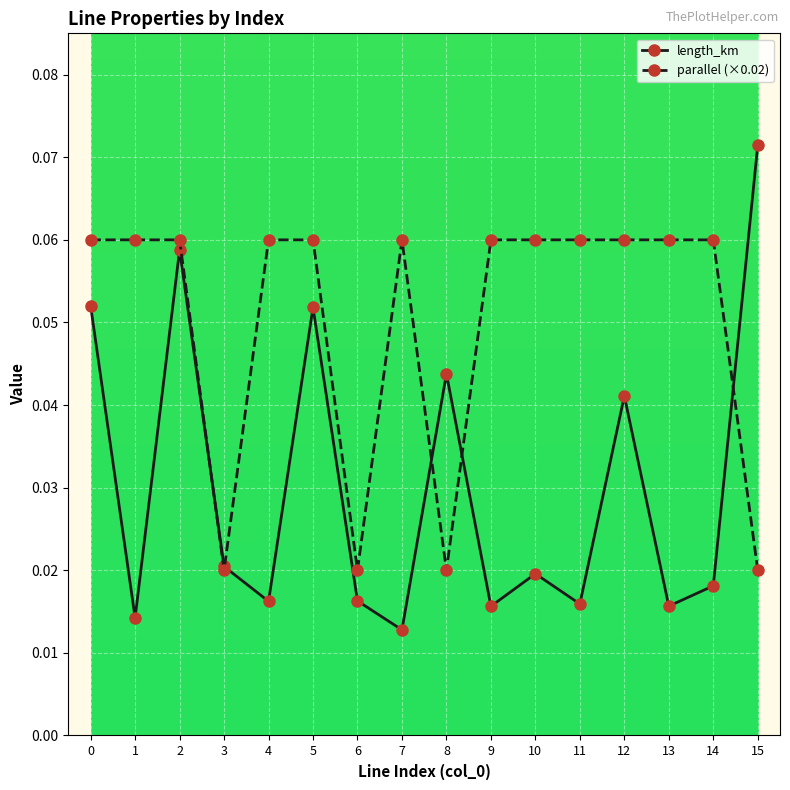

Where is the first local maximum for length_km?

2